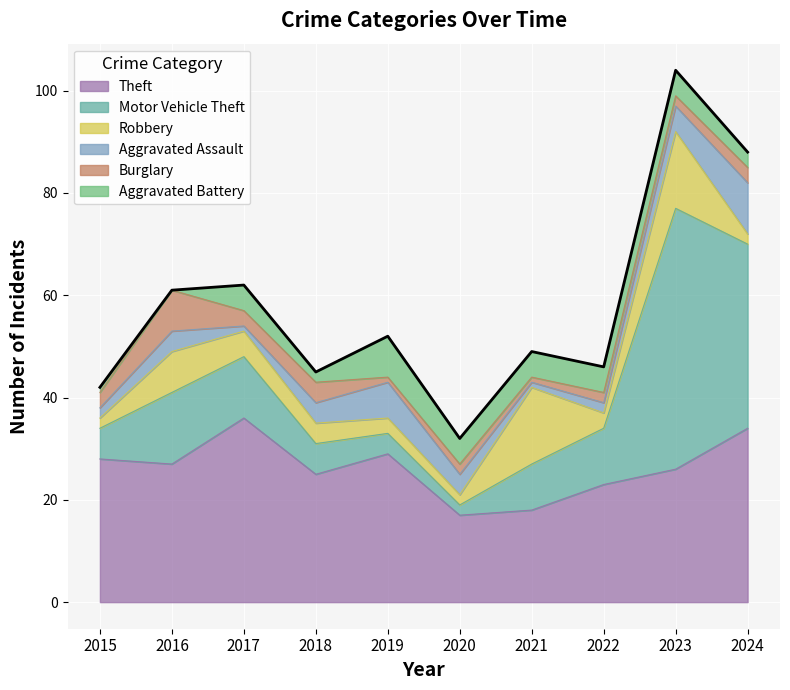

True or false: Aggravated Assault has a value of 2 at 2016.

False